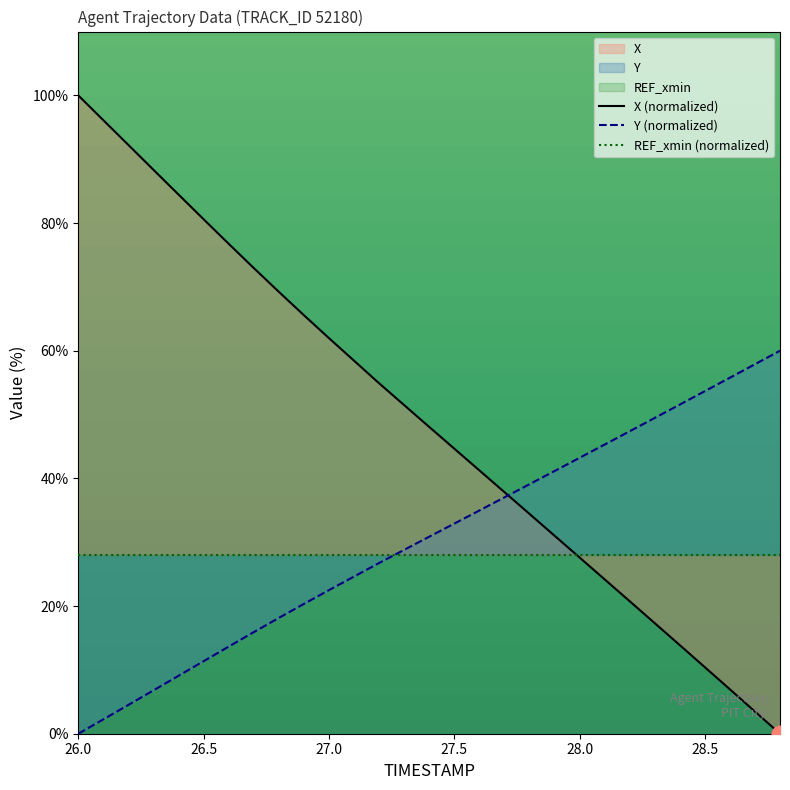

Which category has the highest value in the REF_xmin (normalized) series?

26.0